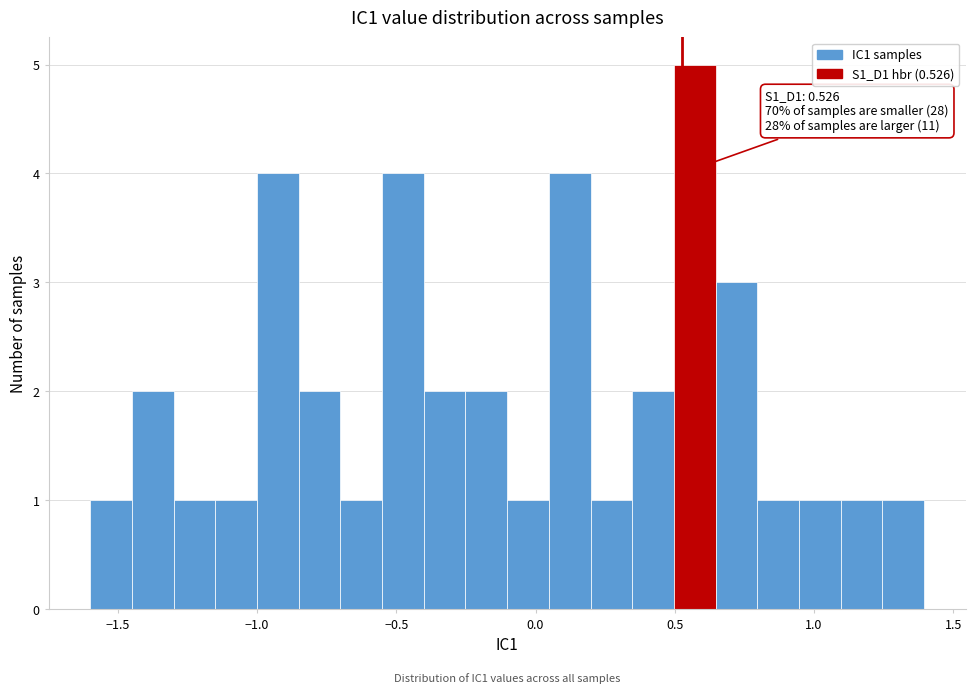

Read against the x-axis, roughly where is the centre of the tallest bar?

0.55